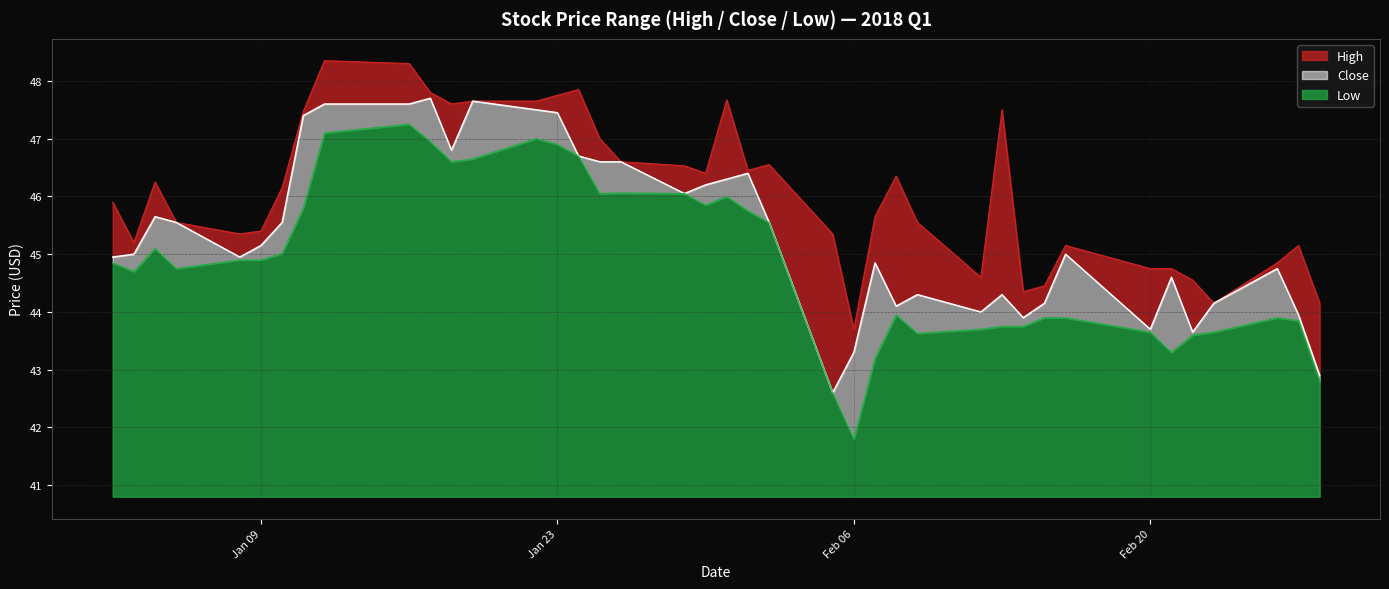

What is the minimum value shown in the chart?

41.8